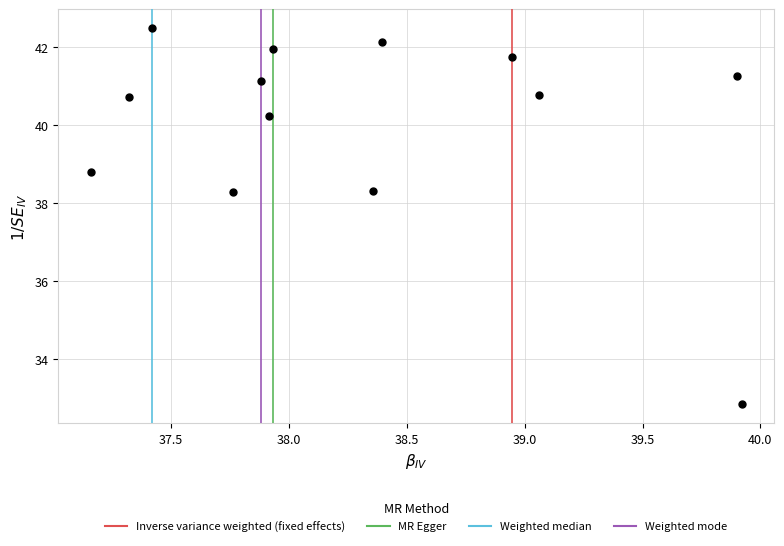

What is the range of X values (max minus min)?

2.8